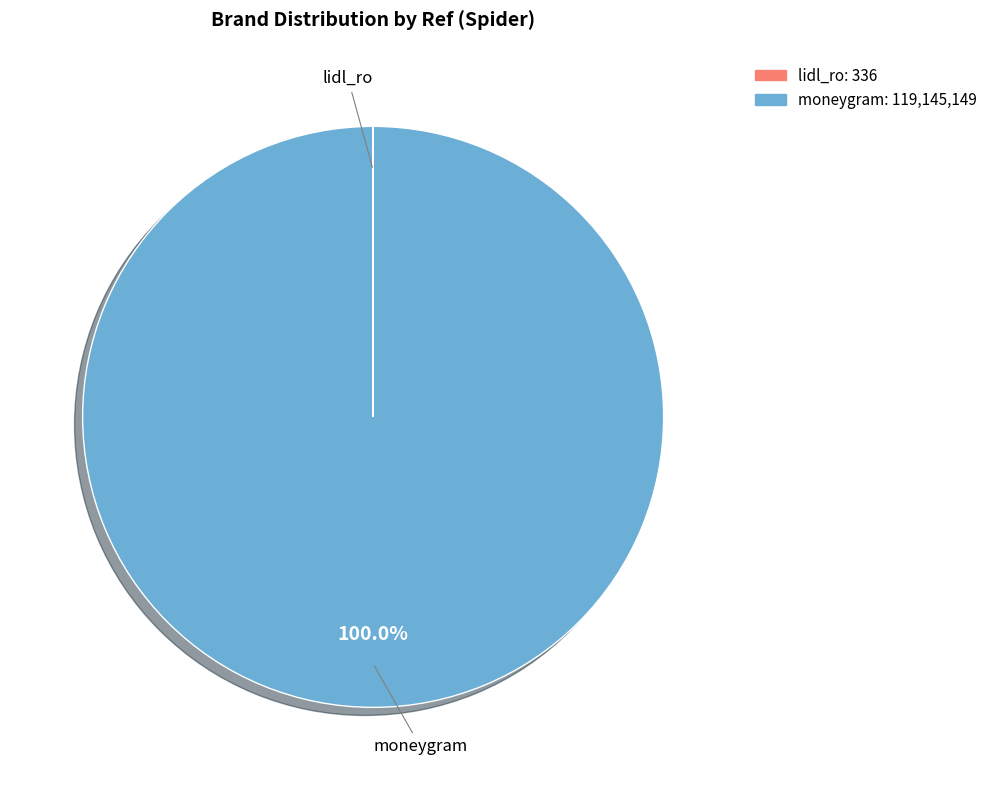

Is there a majority slice in this chart?

Yes